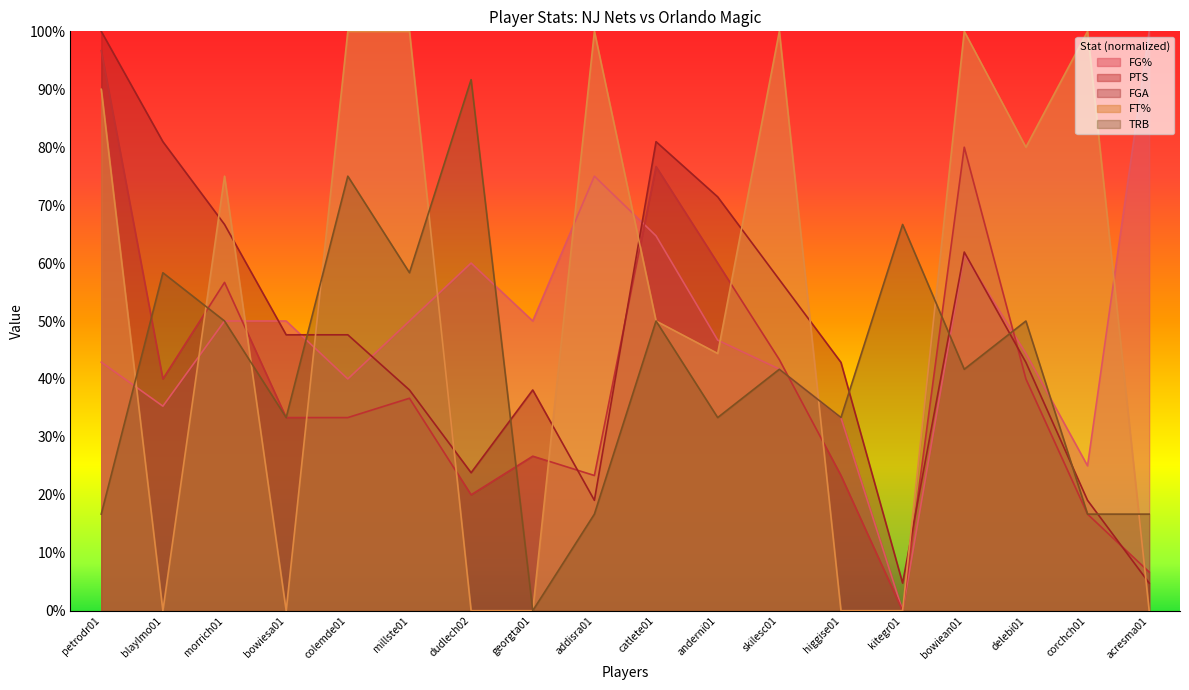

Which series has the largest total across all categories?

FT%